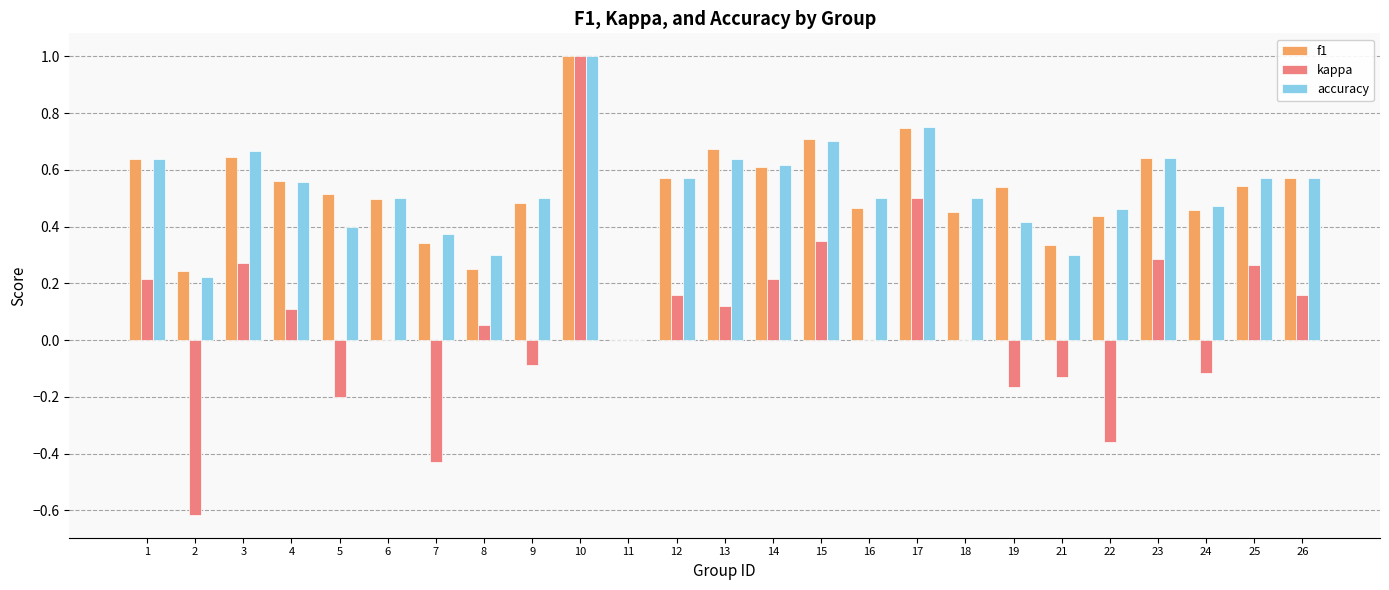

Between 6 and 24, which series saw the biggest shift?

kappa